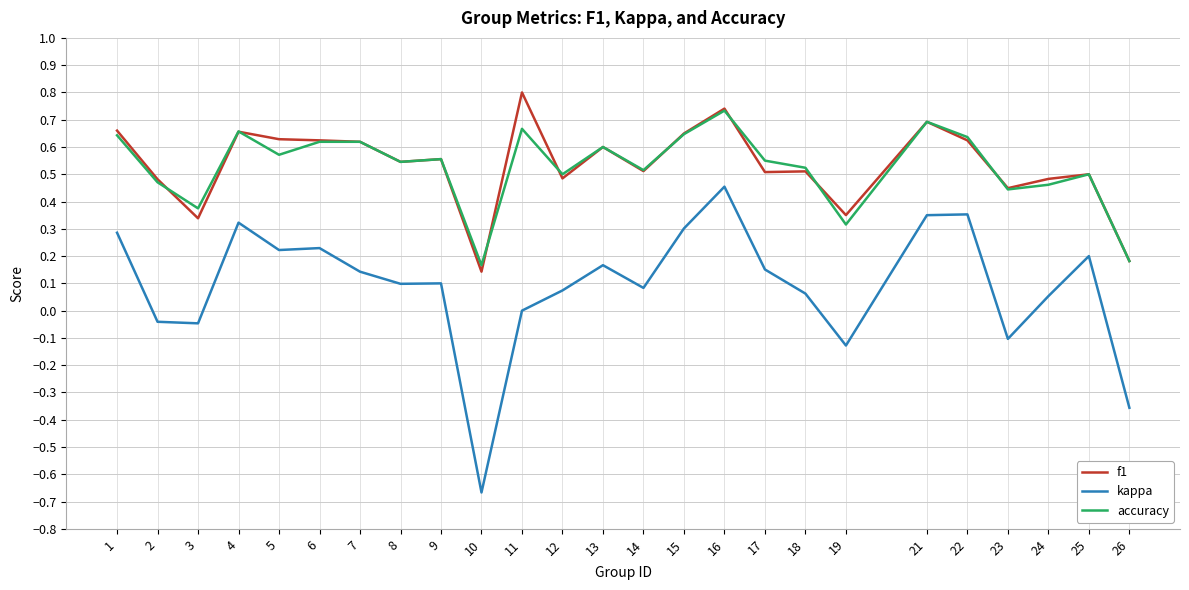

True or false: f1 and kappa cross at least once.

False